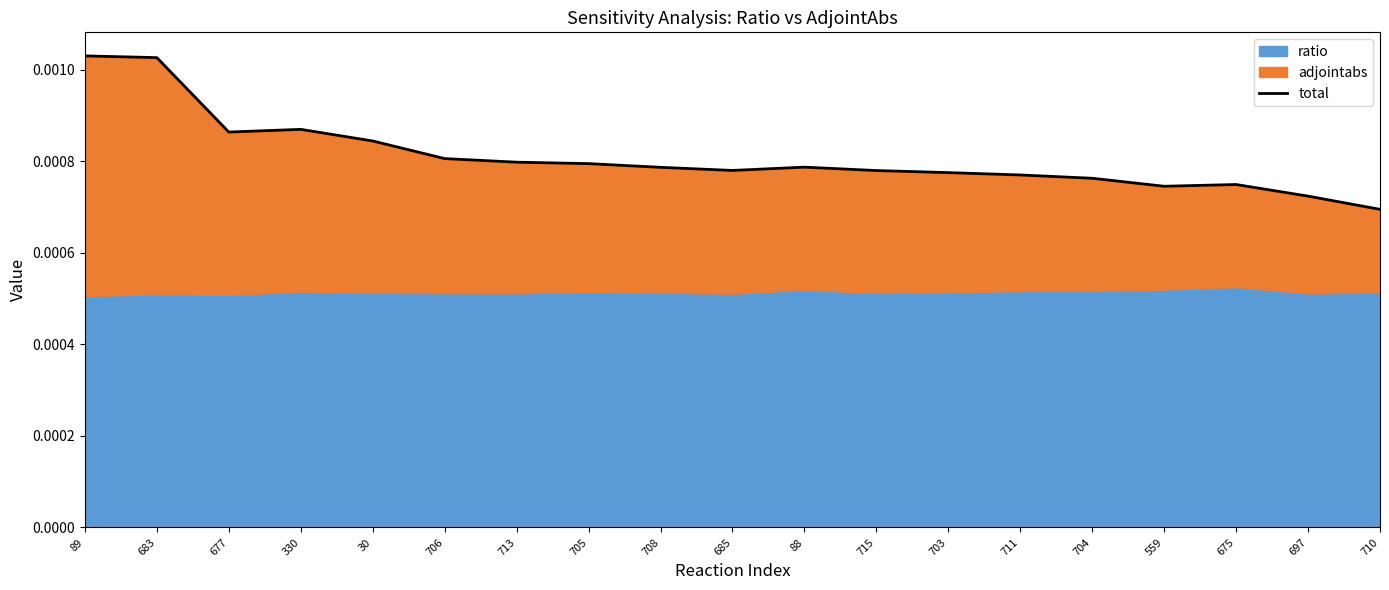

What position from the left is 715?

12